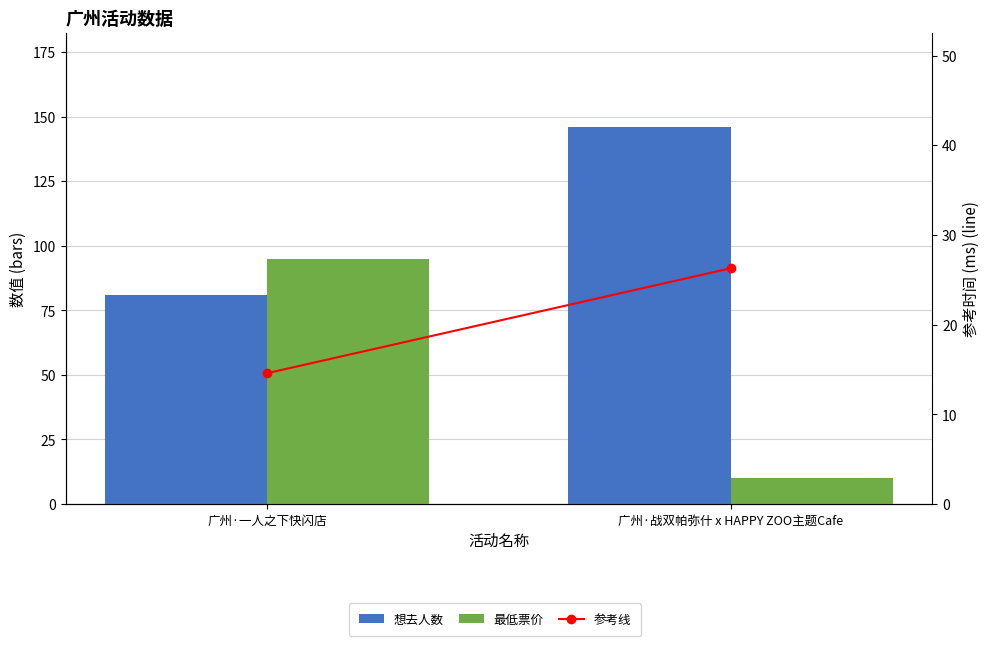

Where does the 参考线 series first go above 26?

广州·战双帕弥什 x HAPPY ZOO主题Cafe